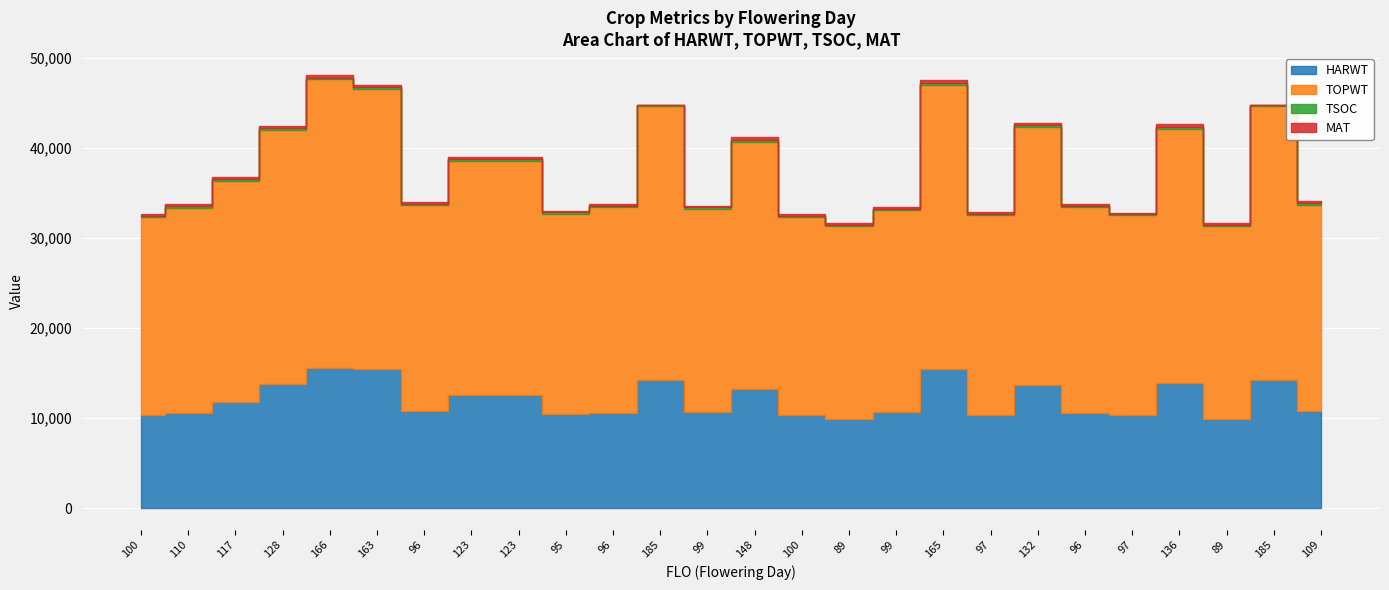

How many lines are shown in the chart?

4